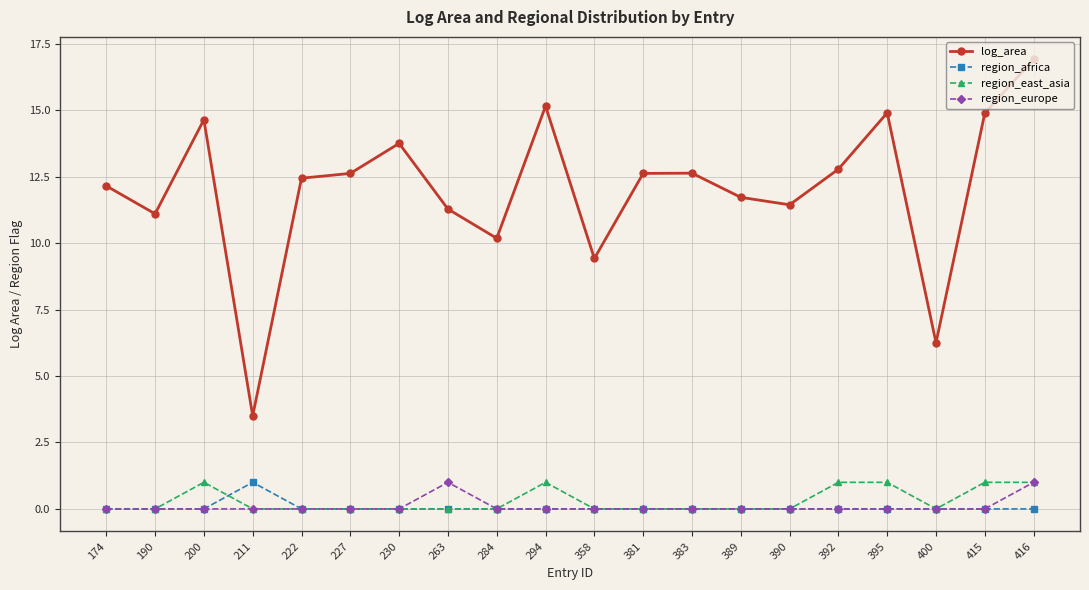

How many categories are shown in the chart?

20